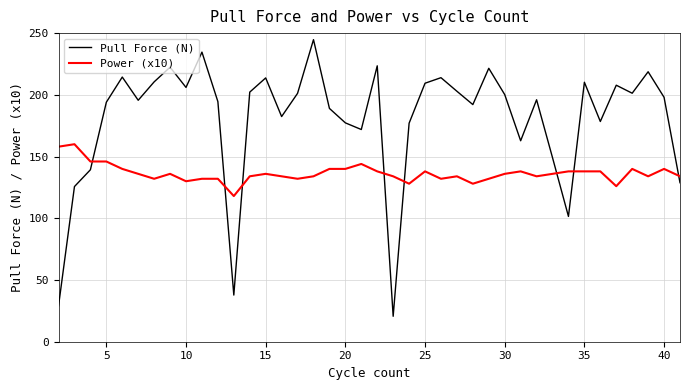

What are all the series names shown in the legend?

Pull Force (N), Power (x10)